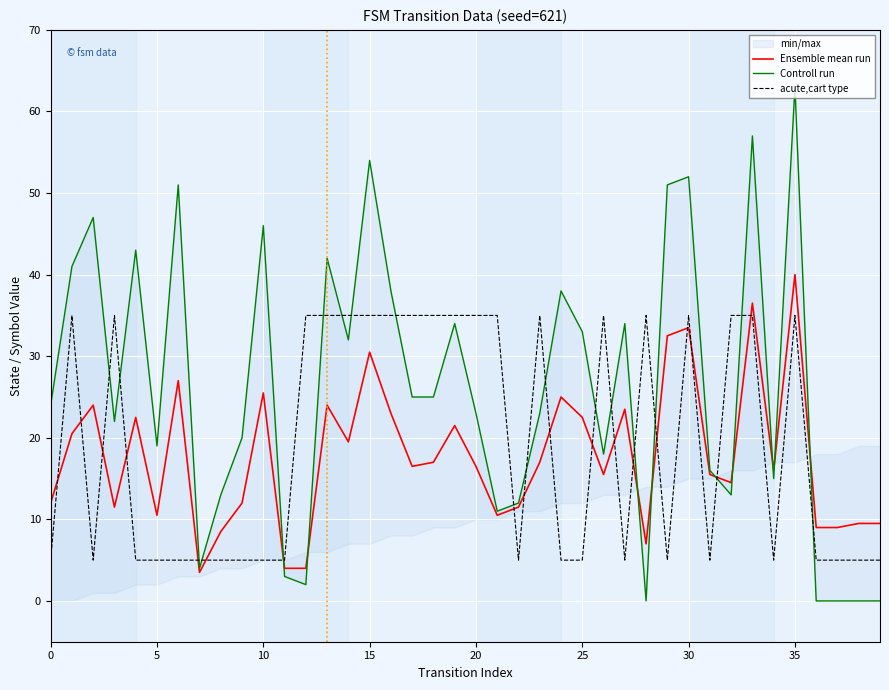

True or false: acute,cart type has a value of 1.7 at 25.

False